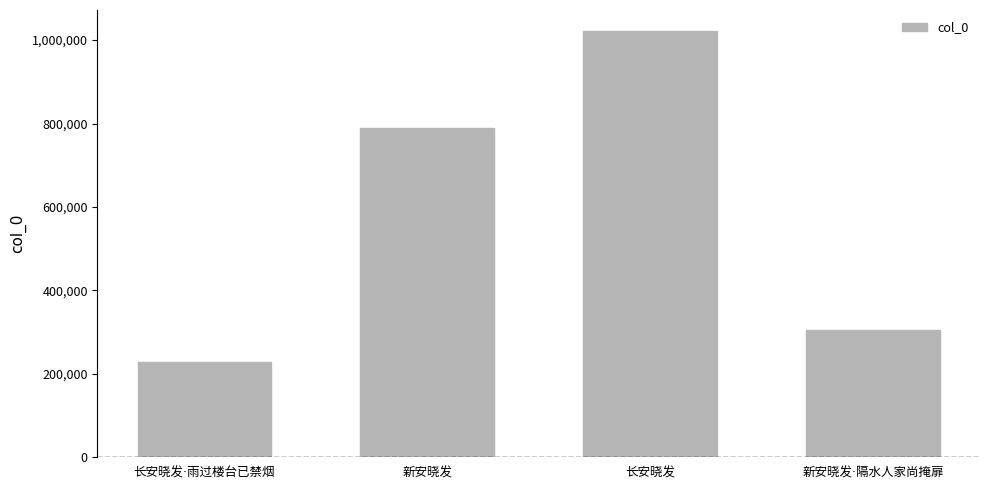

What is the average value?

586182